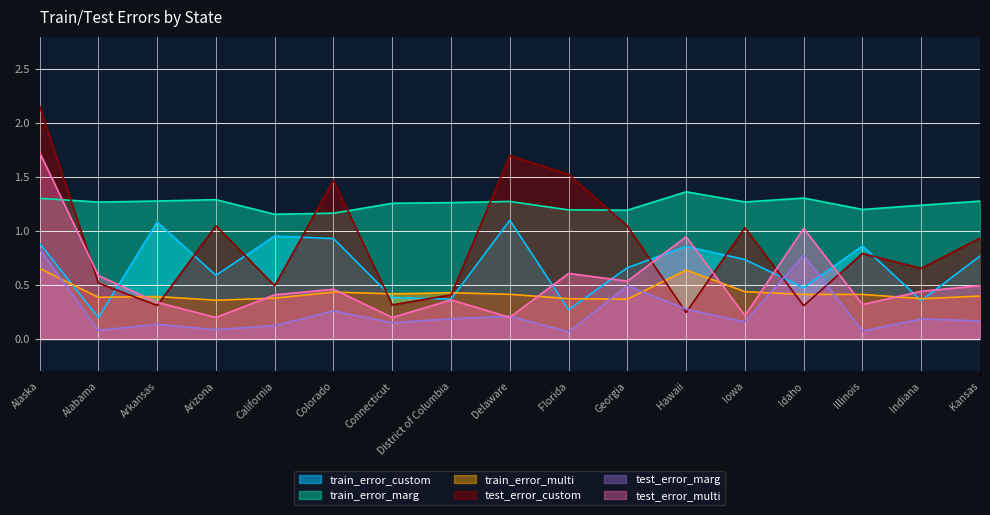

How many distinct data groups are displayed?

6